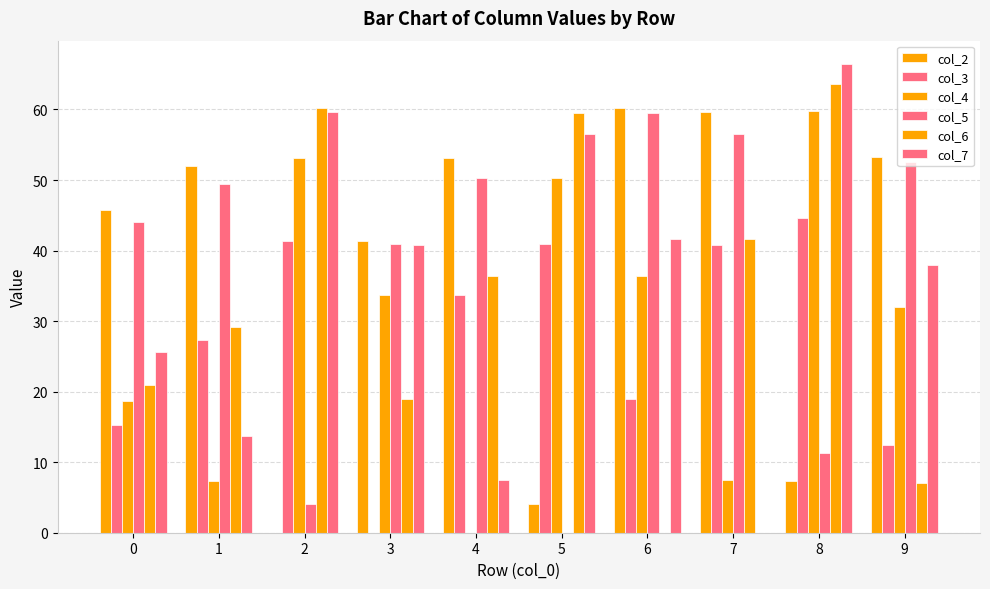

True or false: col_7 has a value of 66.4 at 8.

True